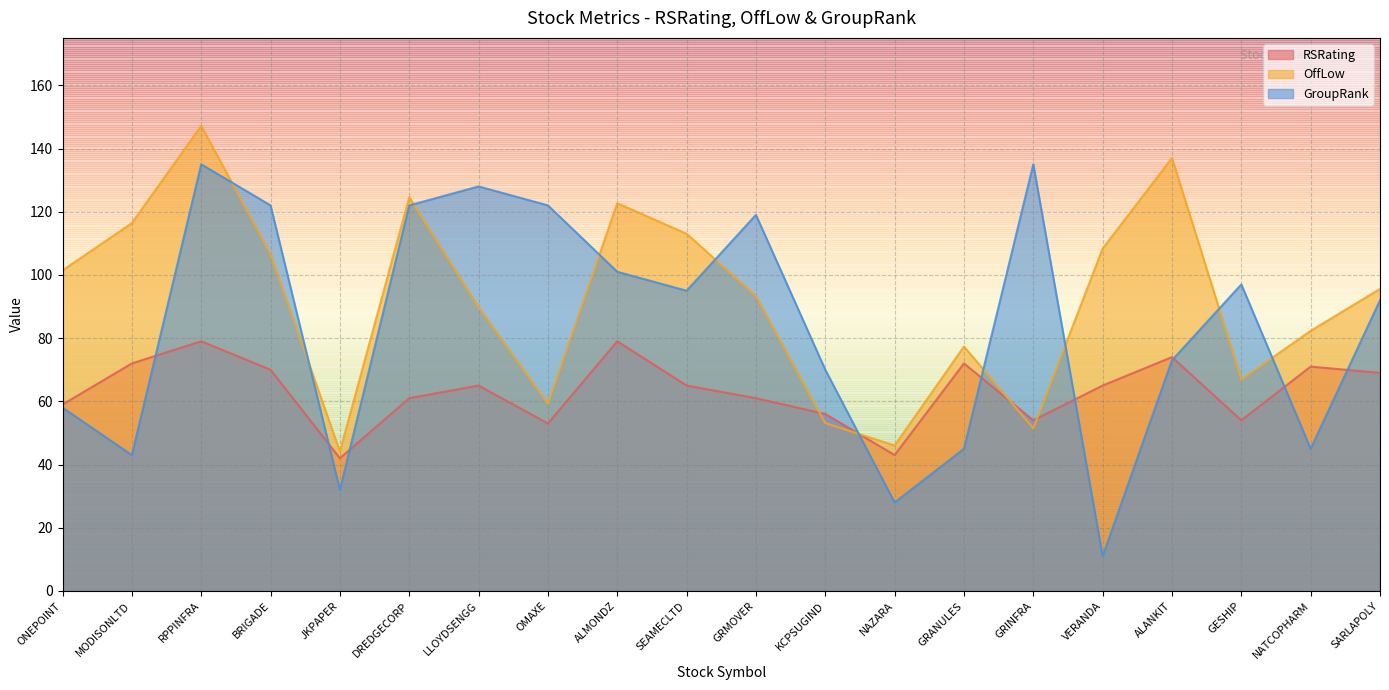

Where is the first local maximum for GroupRank?

RPPINFRA